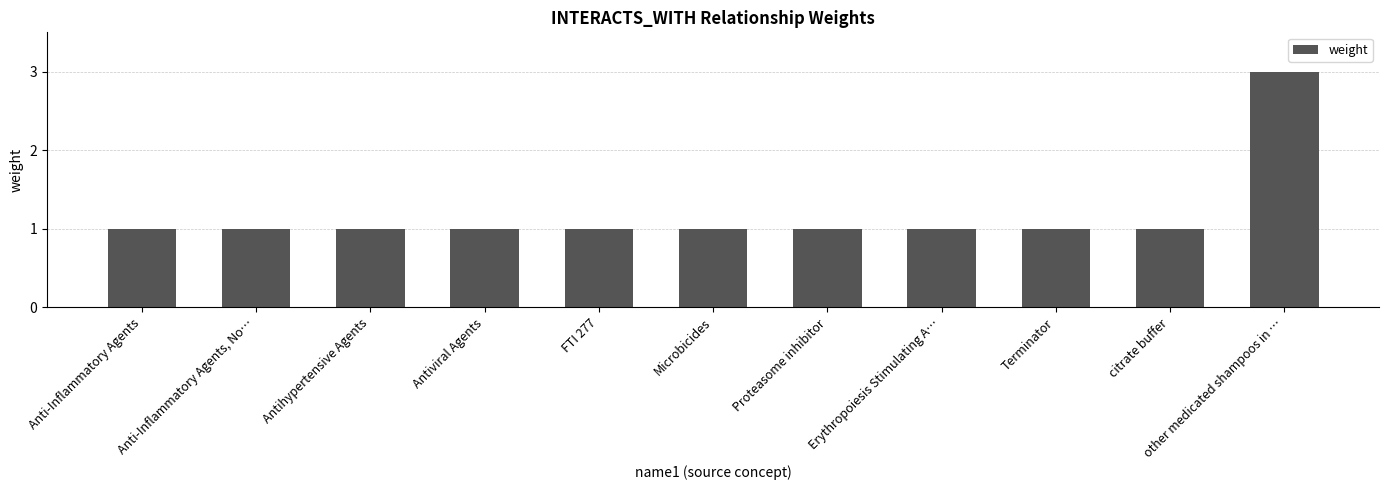

What is the label of the 10th bar from the left?

citrate buffer